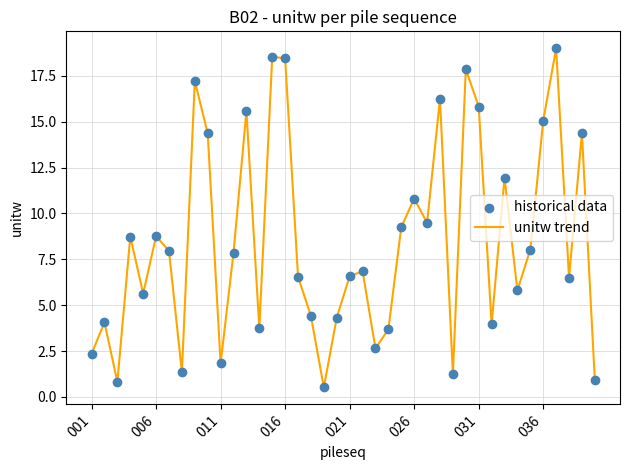

What is the minimum value shown in the chart?

0.5